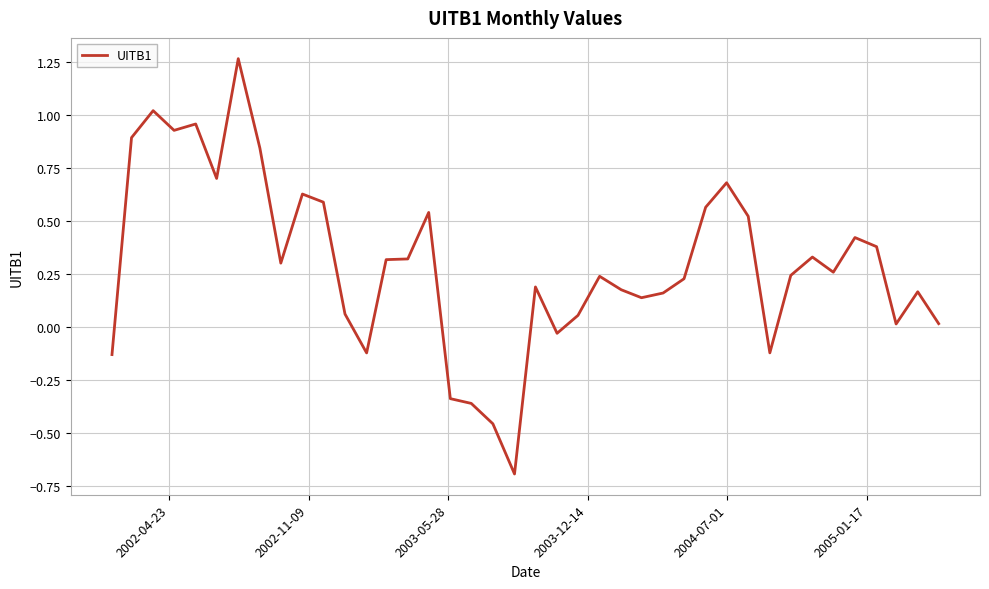

What is the minimum value shown in the chart?

-0.7